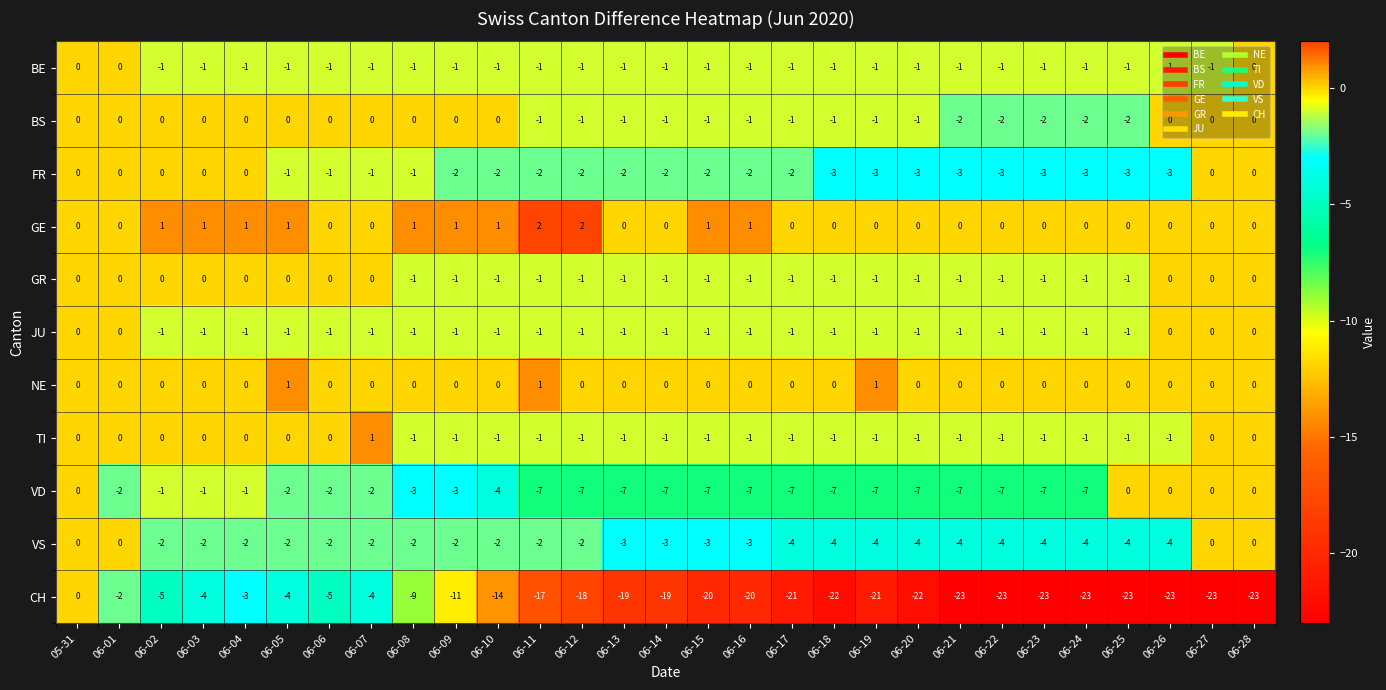

Count the JU values in the range -1 to 0.

29